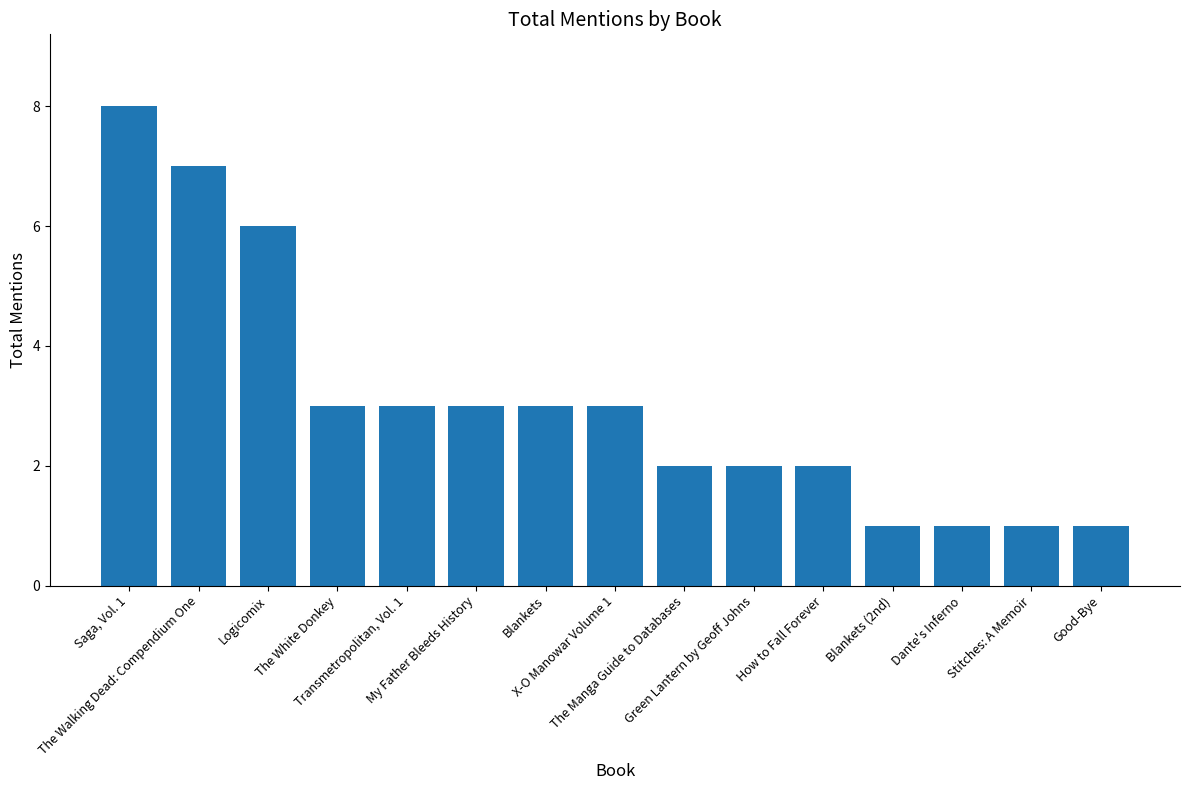

What is the label of the 5th bar from the left?

Transmetropolitan, Vol. 1